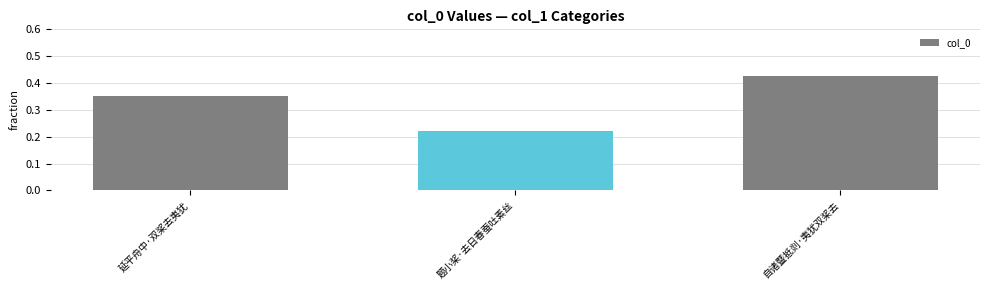

The chart shows a value of 0.1 at 题小桨·去日春蚕吐素丝. True or false?

False